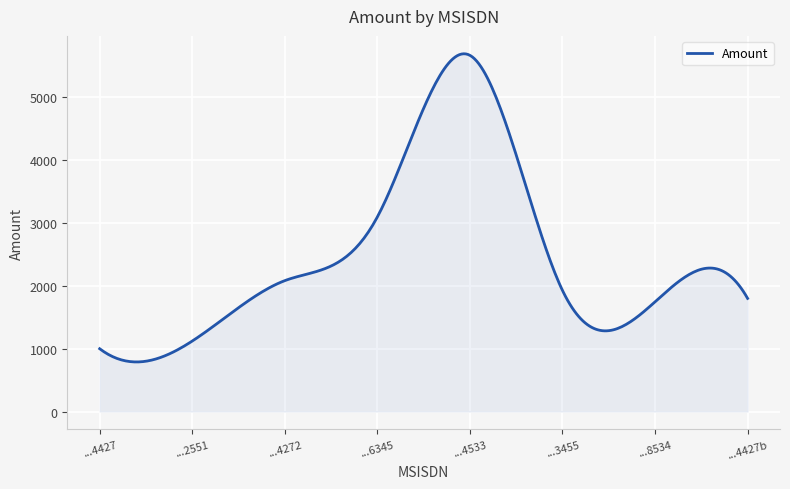

What is the difference between the maximum and minimum values?

4906.5